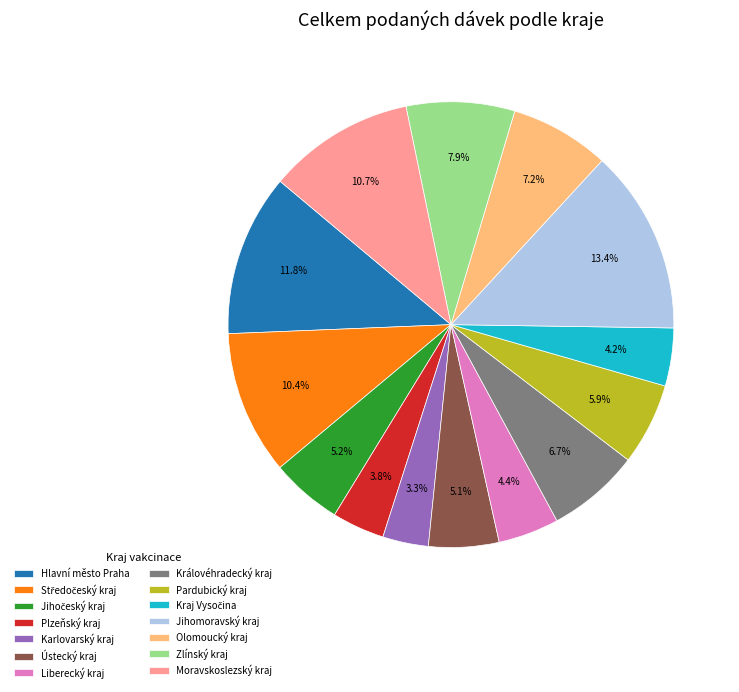

Approximately how many times larger is the value at Královéhradecký kraj compared to Olomoucký kraj?

0.9